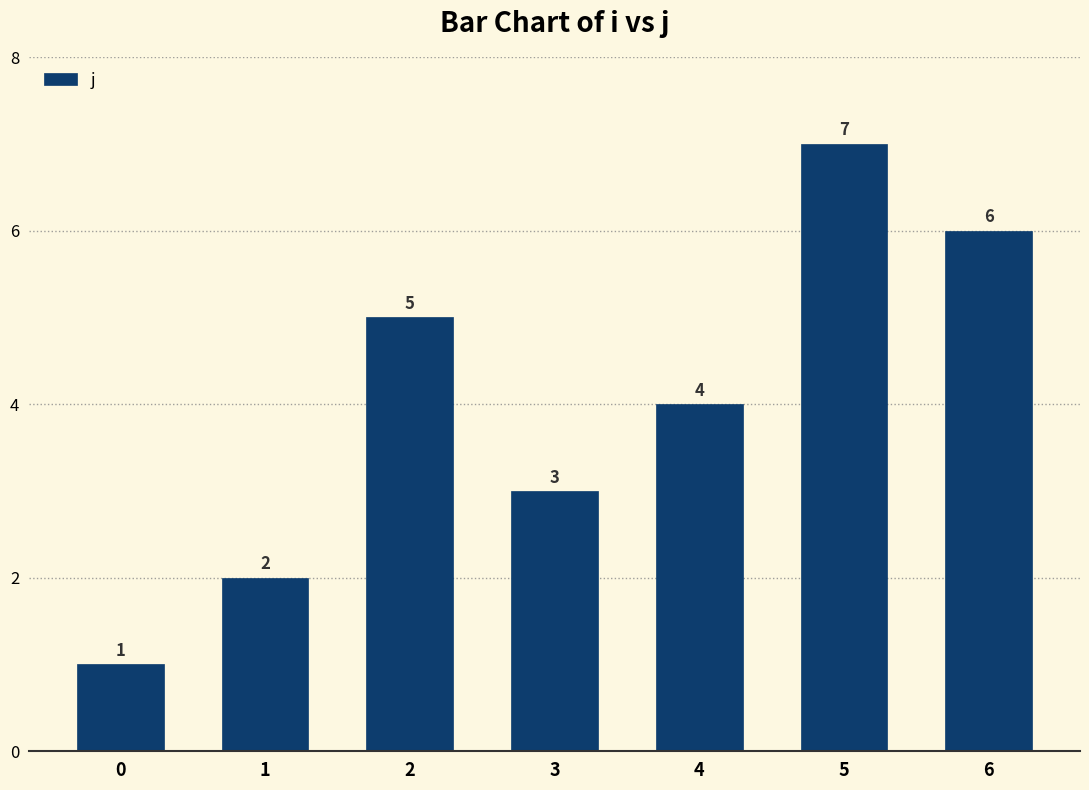

What is the maximum value shown in the chart?

7